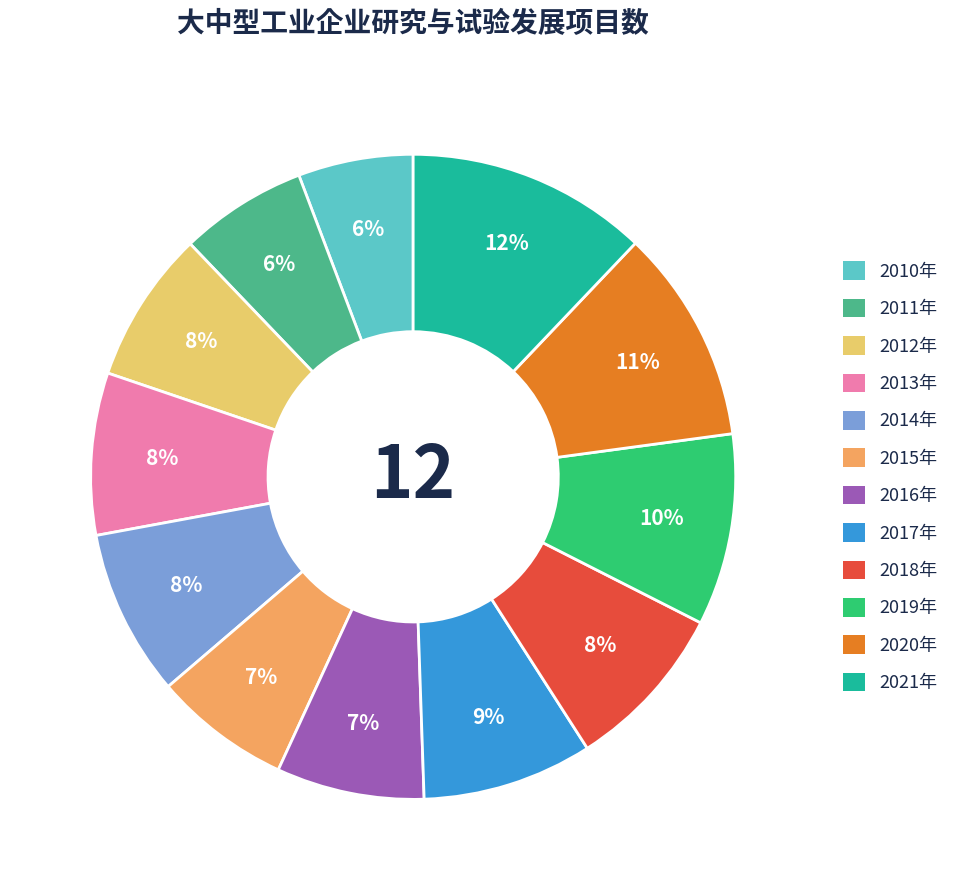

The 2016年 slice represents 7% of the pie. True or false?

True